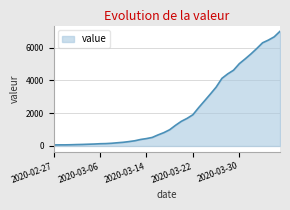

What is the maximum value shown in the chart?

7003